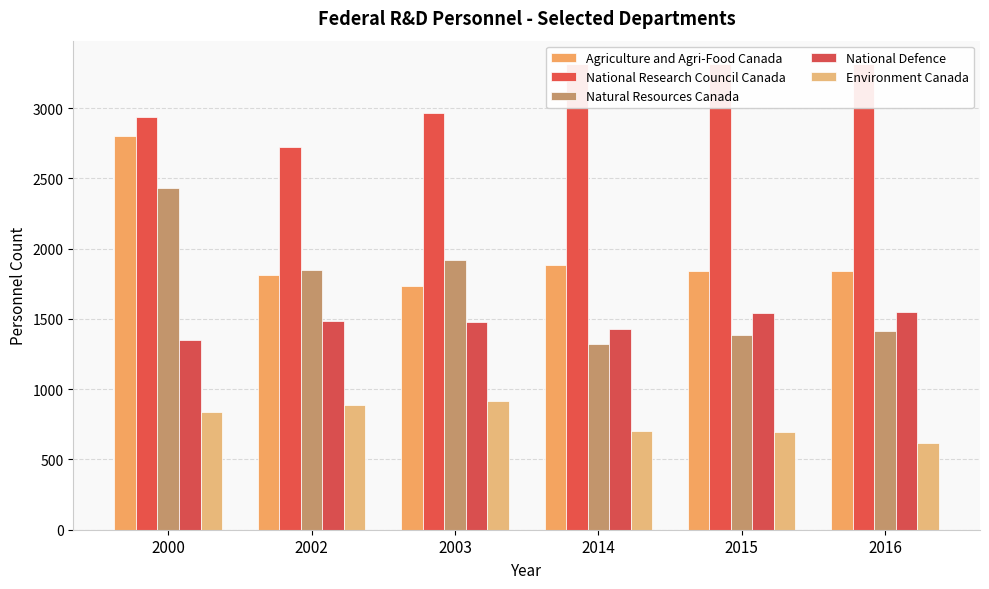

List the labels in order of Agriculture and Agri-Food Canada value, largest first.

2000, 2014, 2015, 2016, 2002, 2003